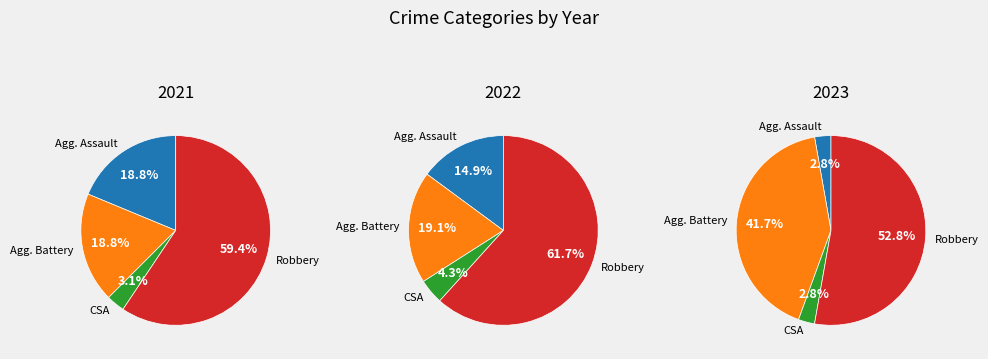

What is the largest slice in the pie chart?

Robbery